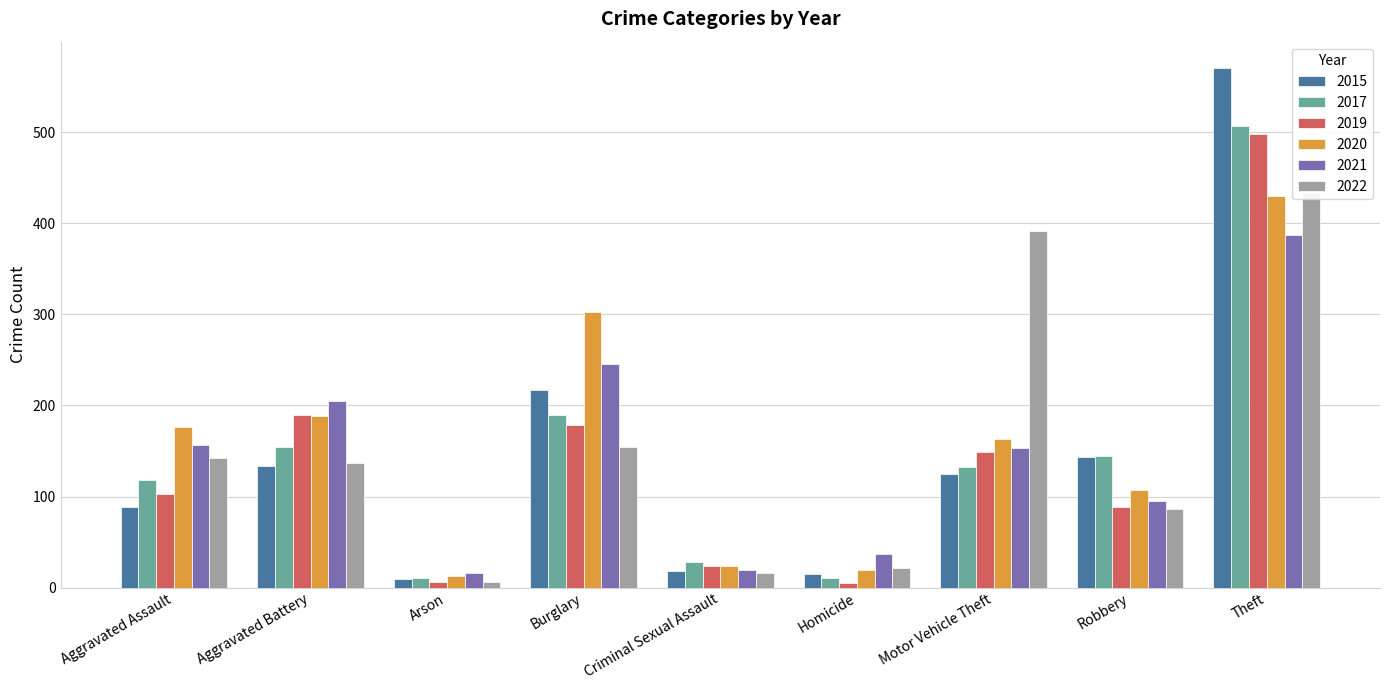

Is the value of 2015 at Homicide greater than the value of 2020 at Burglary?

No